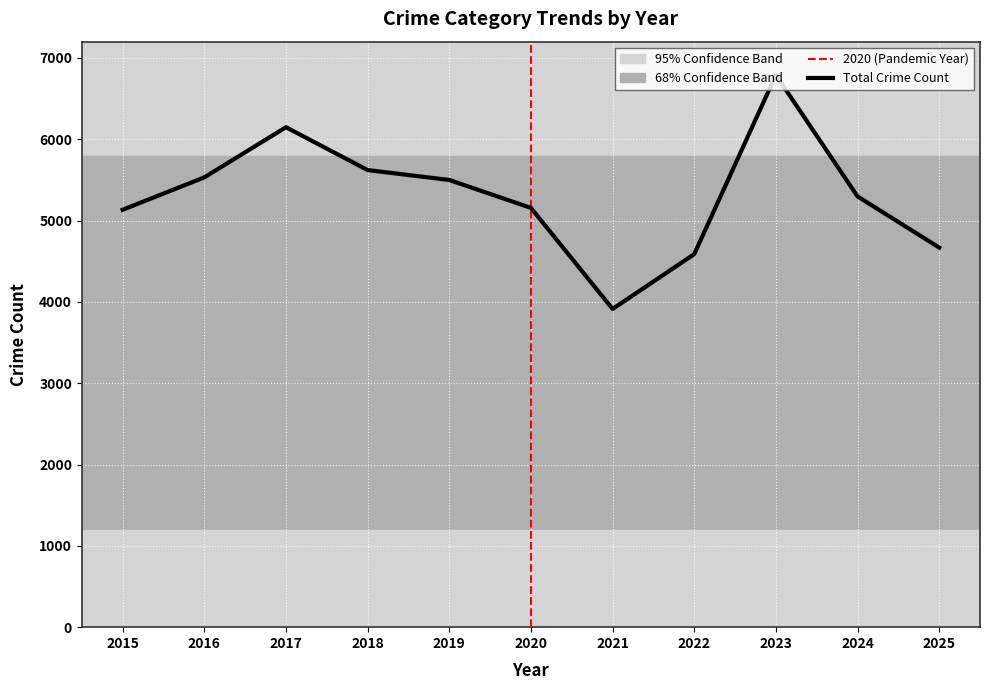

Approximately how many times larger is the value at 2017 compared to 2024?

1.2